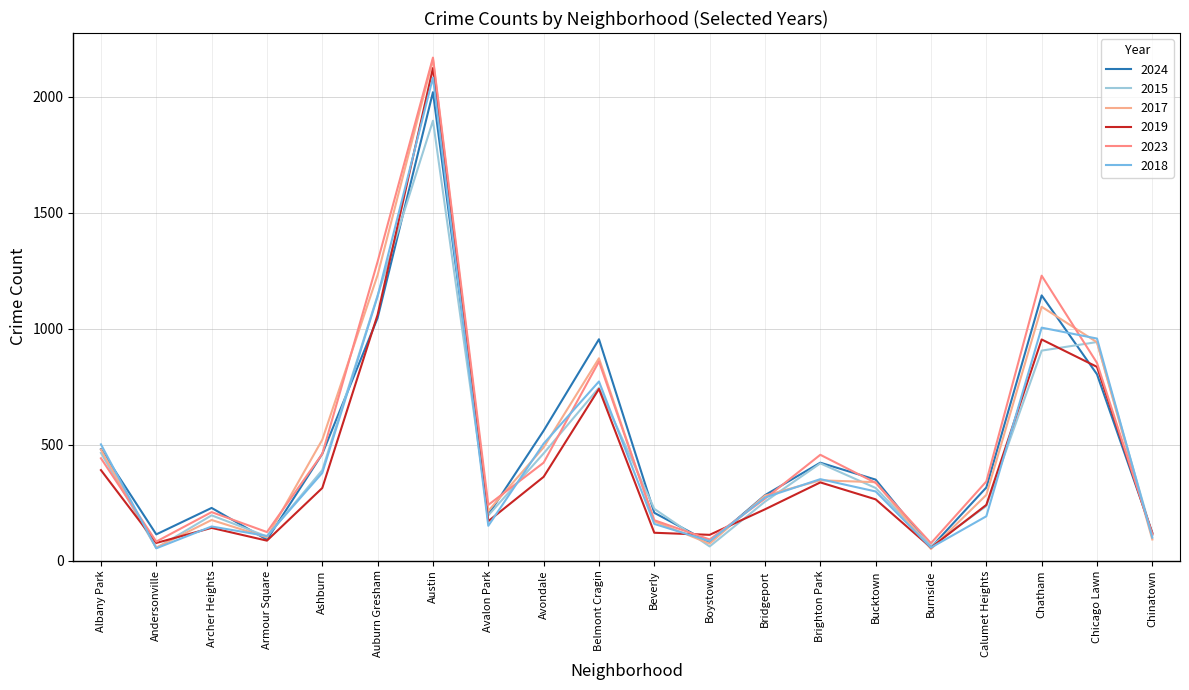

At which label does 2024 reach its minimum?

Burnside